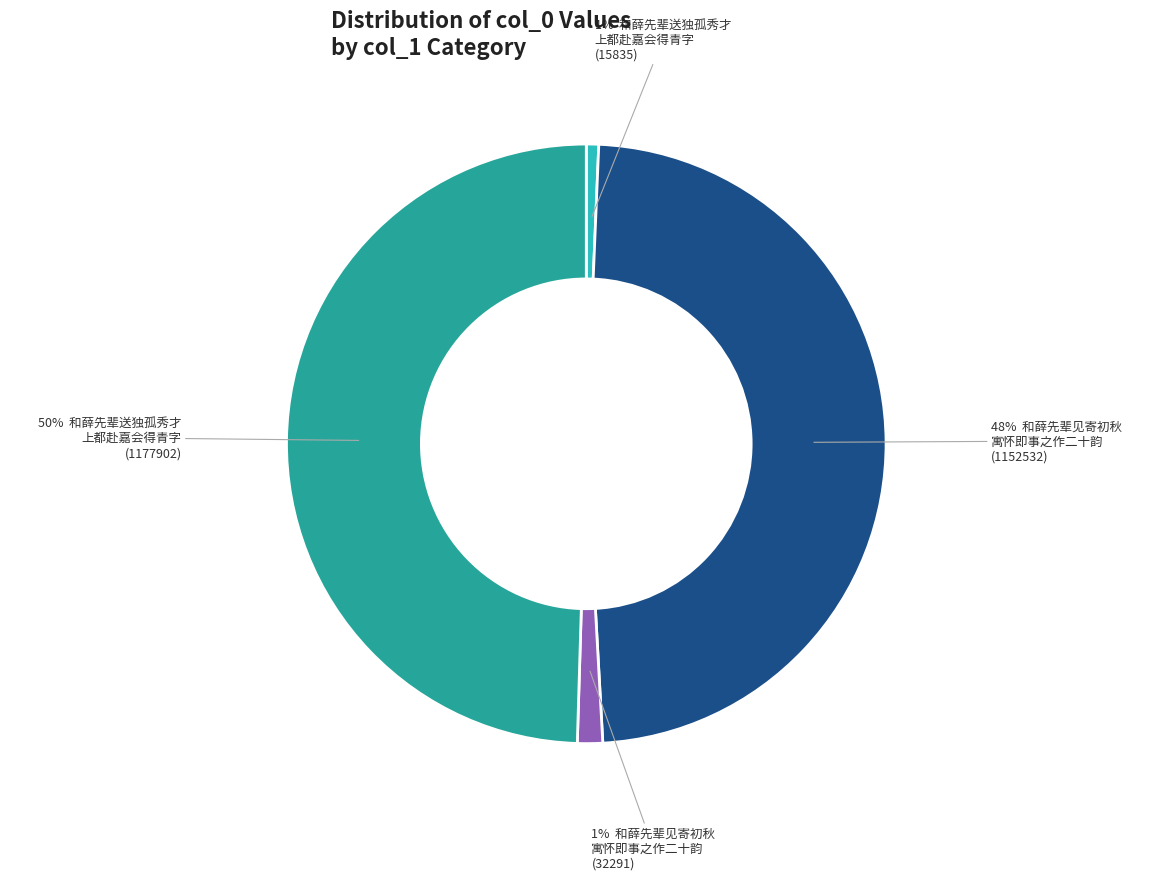

To the nearest percent, what is the difference between the largest and smallest slice percentages?

49%